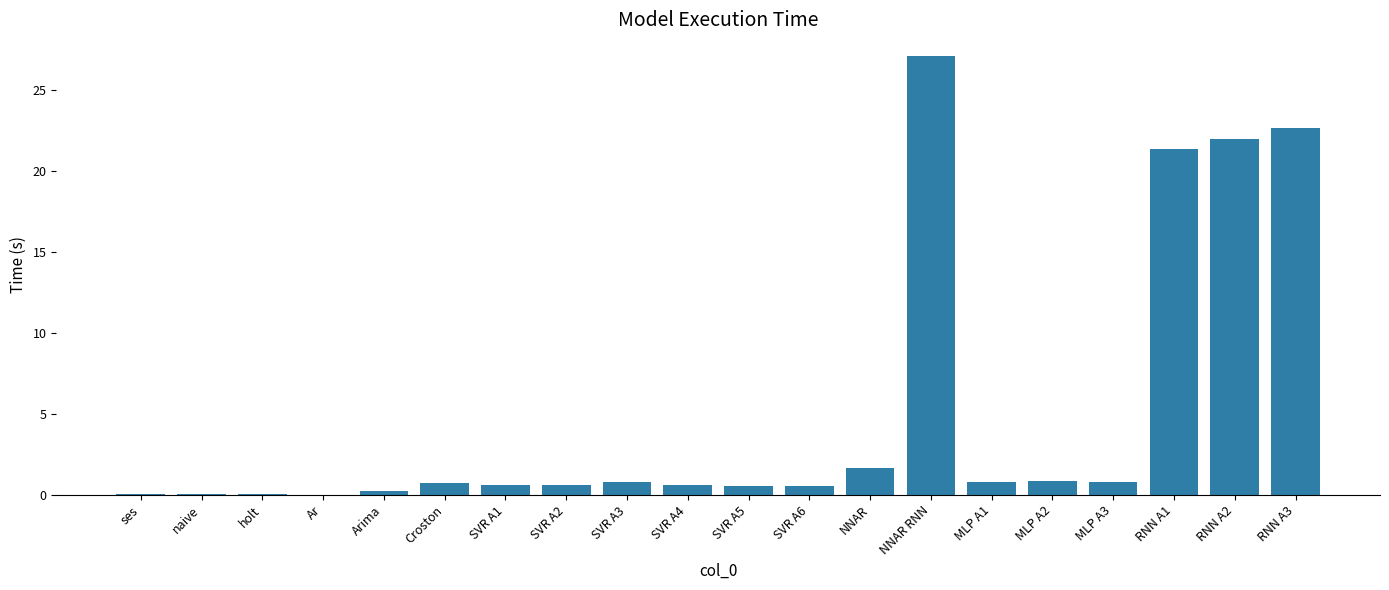

Between MLP A2 and NNAR, which is larger?

NNAR